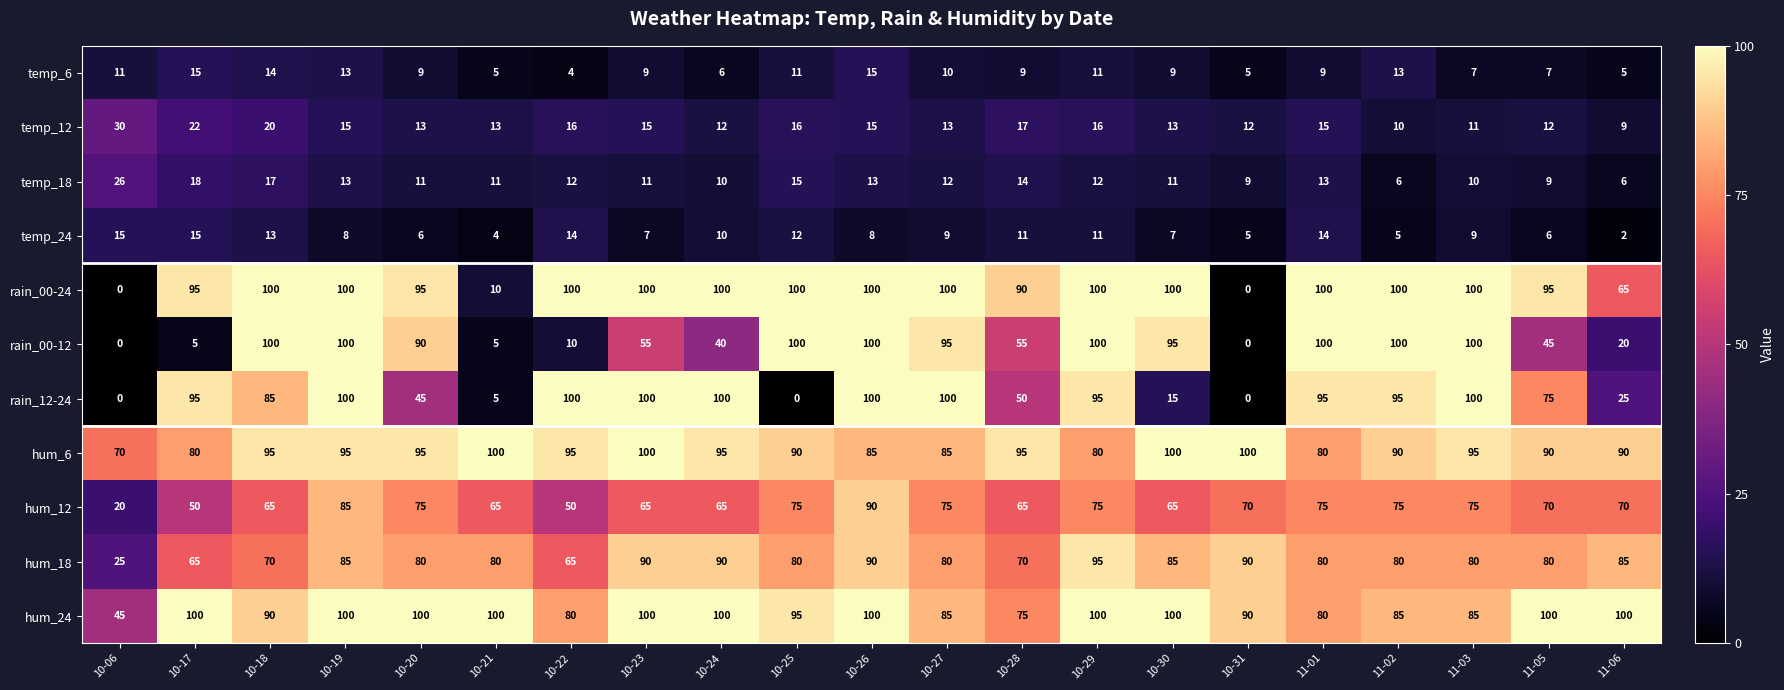

True or false: hum_24 has a value of 173 at 10-20.

False